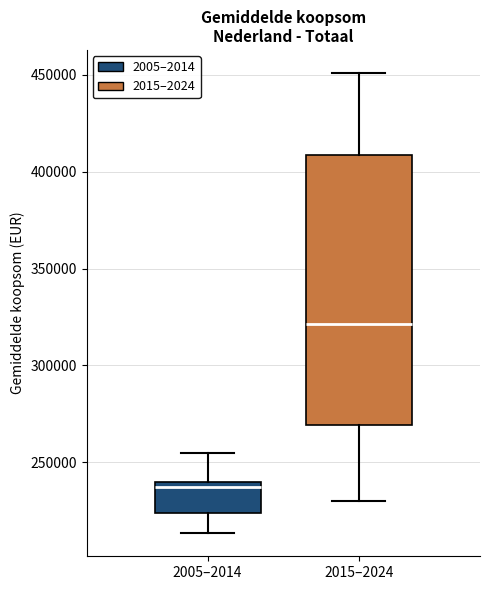

Comparing the boxes themselves (not the whiskers), which one is the tallest?

2015–2024